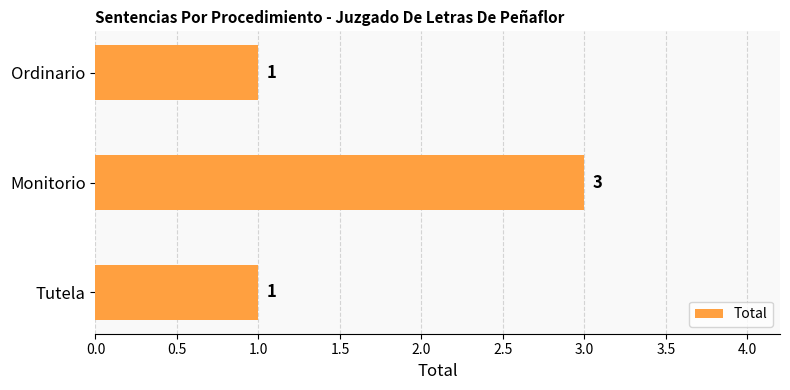

Reading top to bottom, extract all data points from this chart.

Ordinario=1	Monitorio=3	Tutela=1